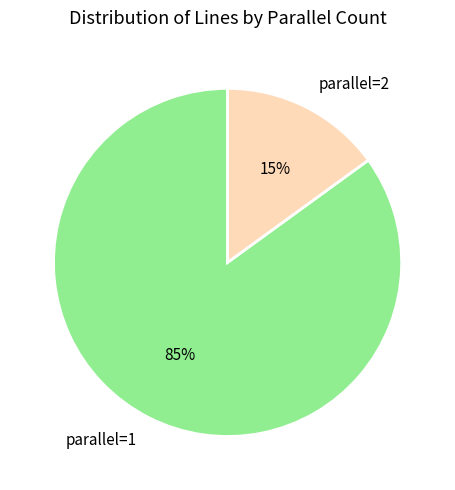

Which slice is the largest?

parallel=1